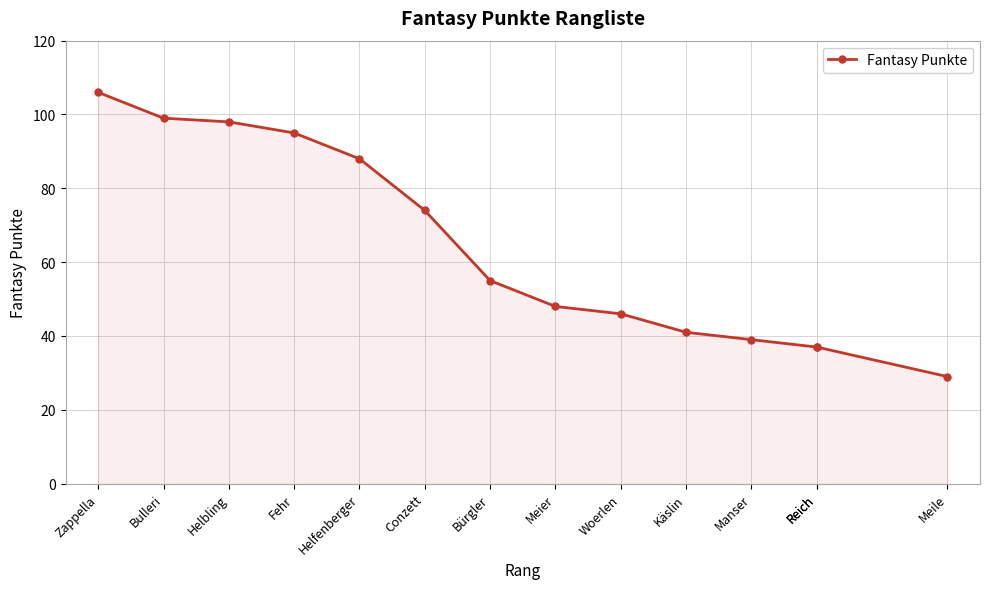

True or false: the data shows 88 at Helfenberger.

True